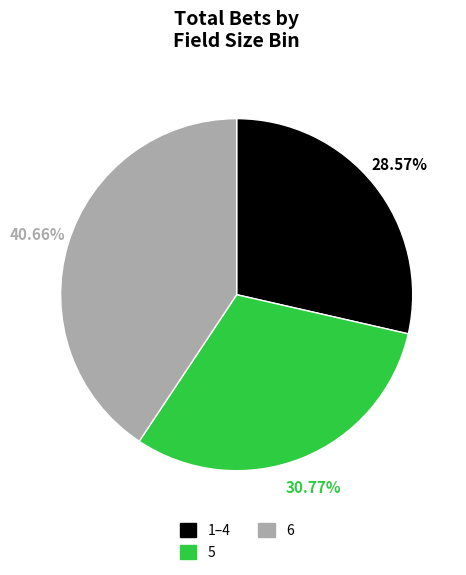

The 5 slice represents 37% of the pie. True or false?

False